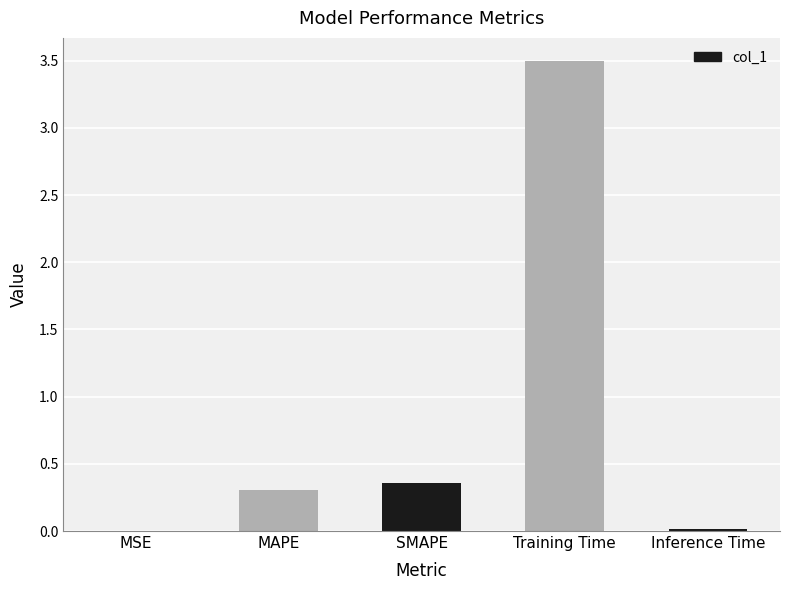

The value at Training Time is 1.7. True or false?

False